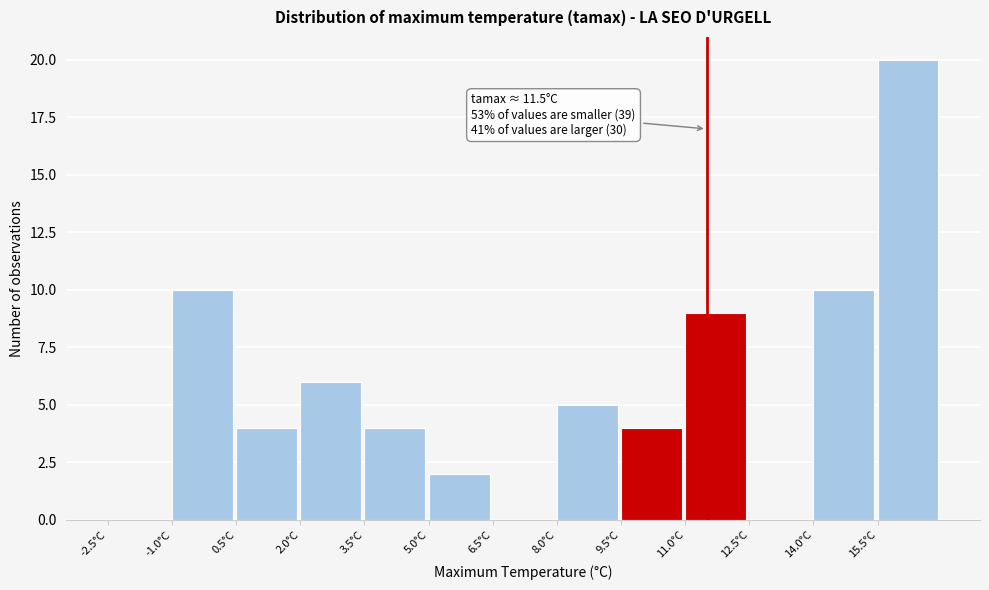

Which range on the x-axis has the tallest bar?

15.5 to 17.0